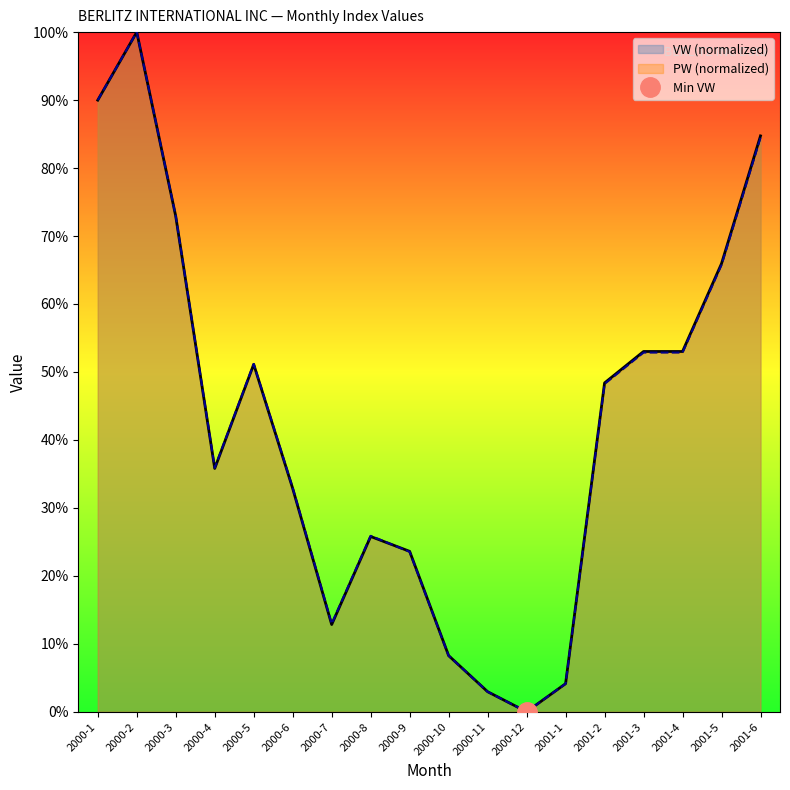

Does the chart display data point markers on the line(s)?

No